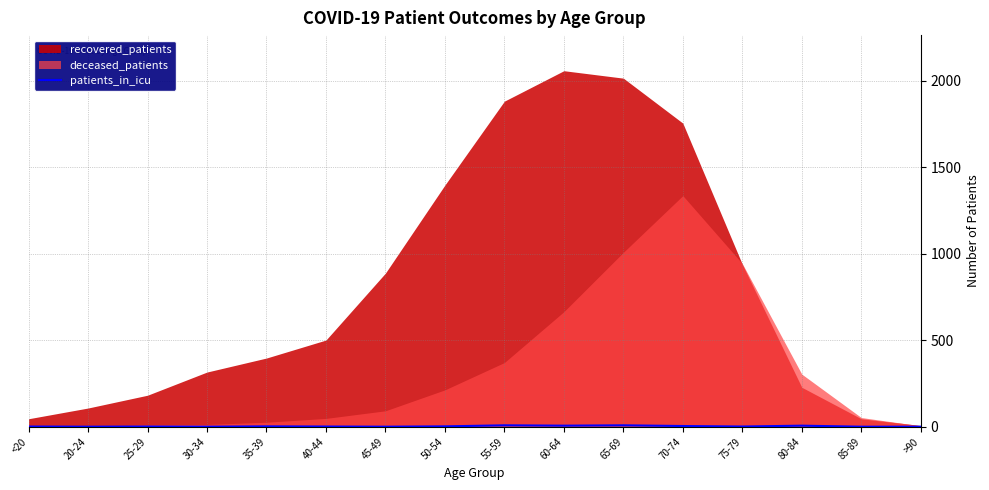

True or false: patients_in_icu has a value of 8 at 55-59.

True